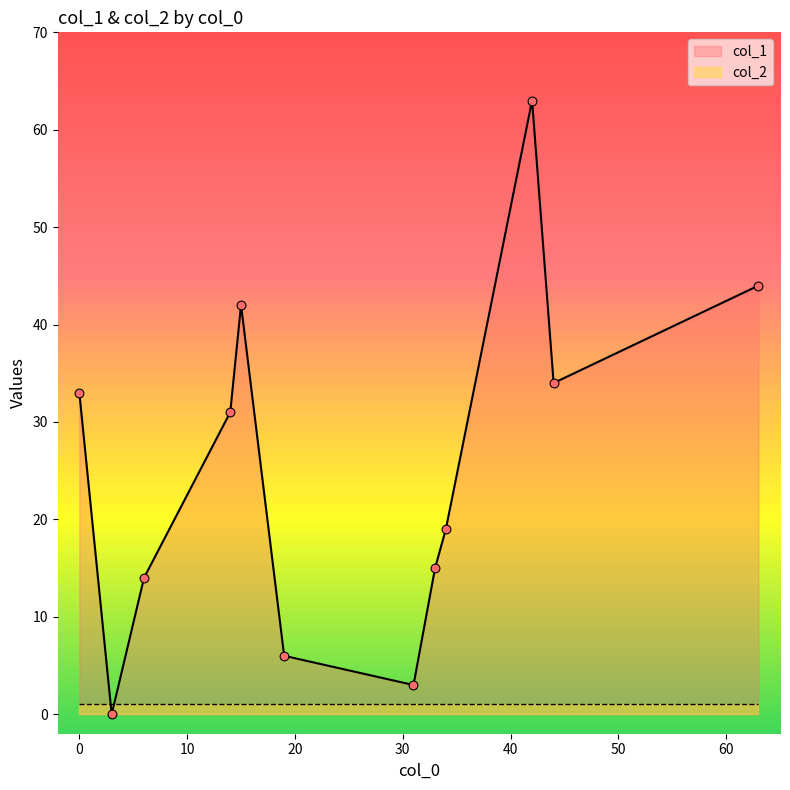

Is the value of col_2 at 42 greater than the value of col_1 at 0?

No